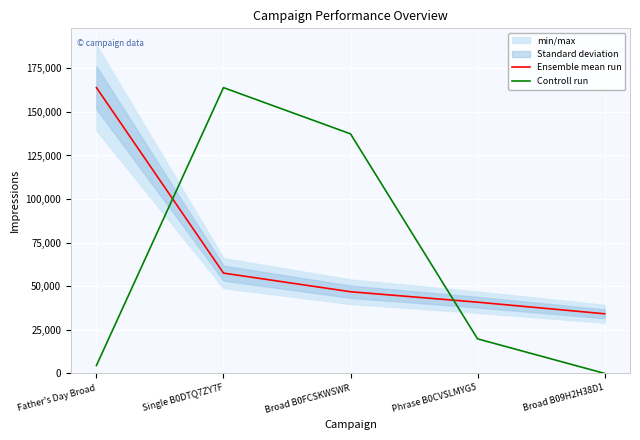

What is the total value across all series at Single B0DTQ7ZY7F?

221460.0